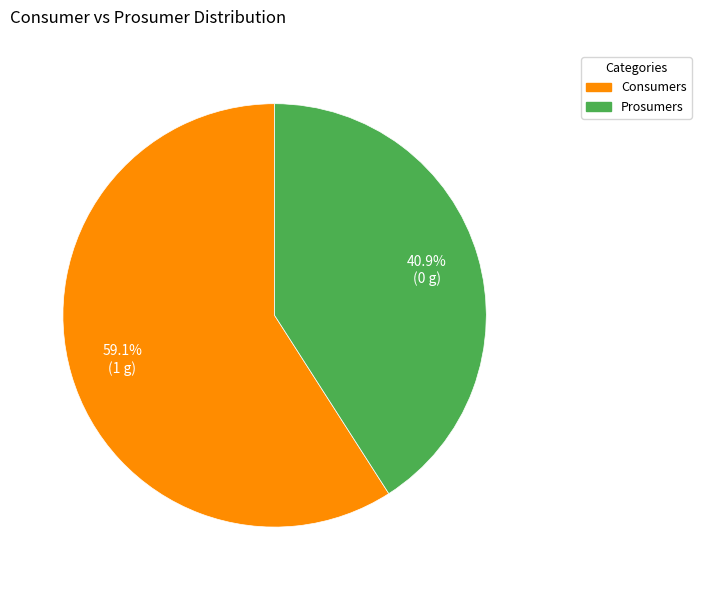

What is the largest slice in the pie chart?

Consumers